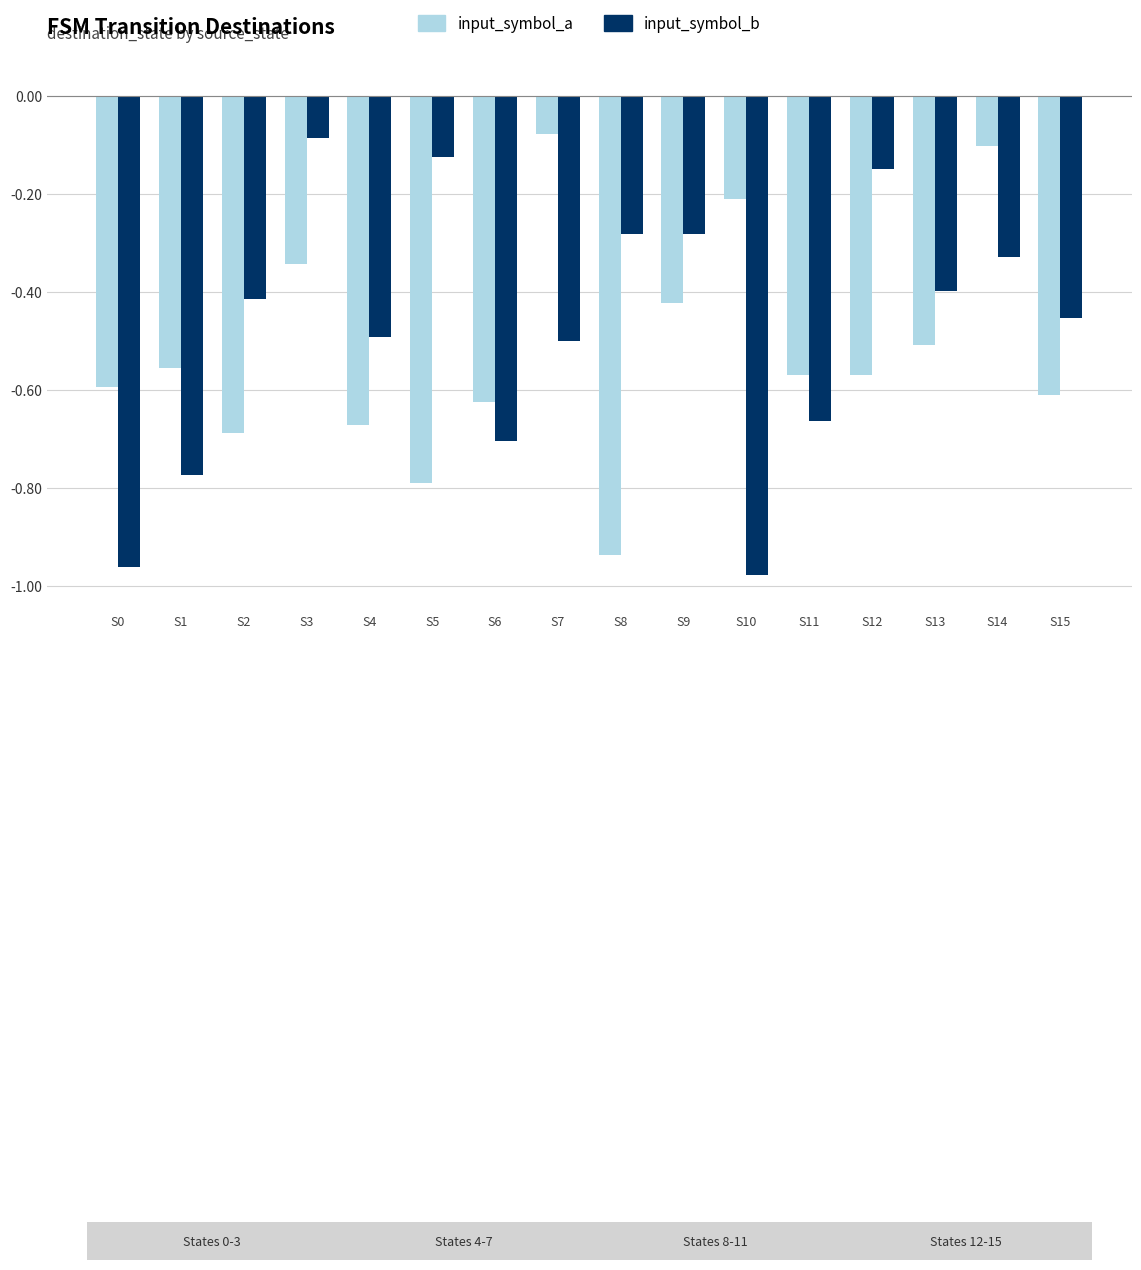

At S7, list the series in order from largest to smallest.

input_symbol_a, input_symbol_b